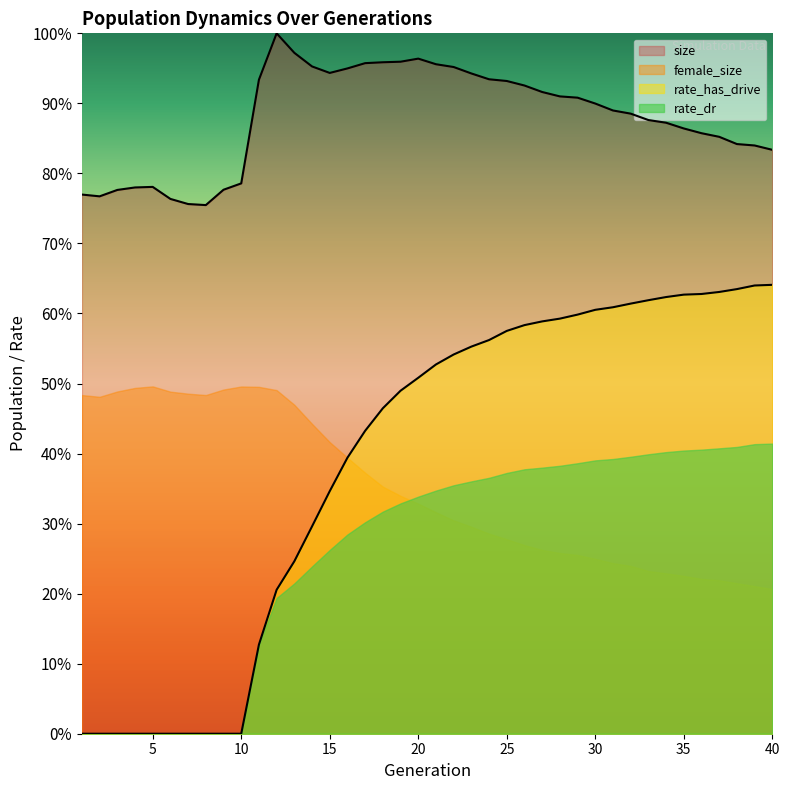

Between 23 and 26, which series saw the biggest shift?

rate_dr